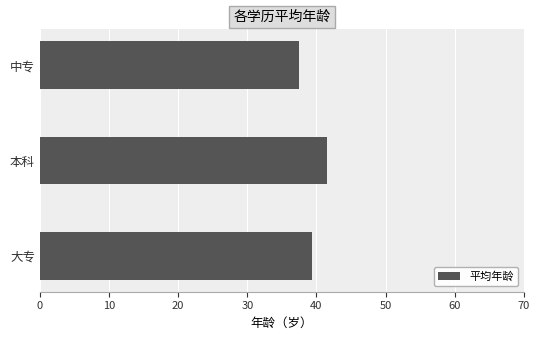

What is the sum of the values at 大专 and 本科?

80.8